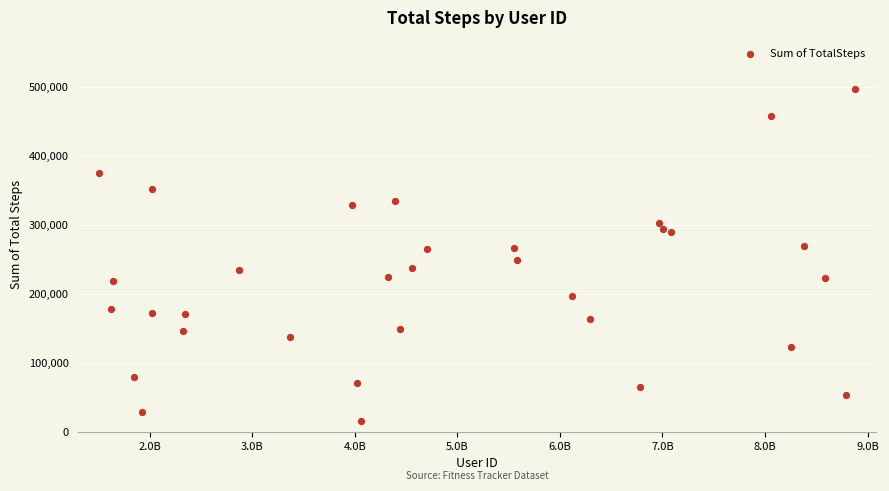

What is the range of X values (max minus min)?

7373729025